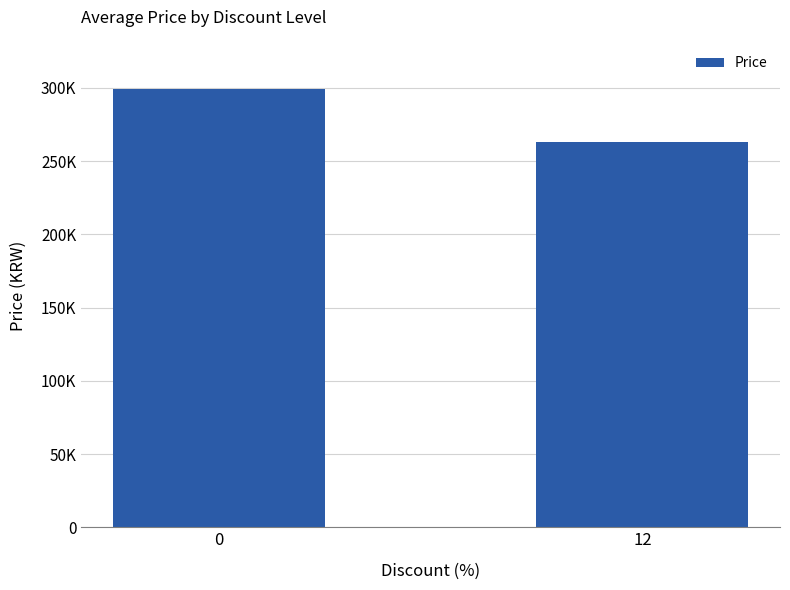

Does the chart contain any negative values?

No